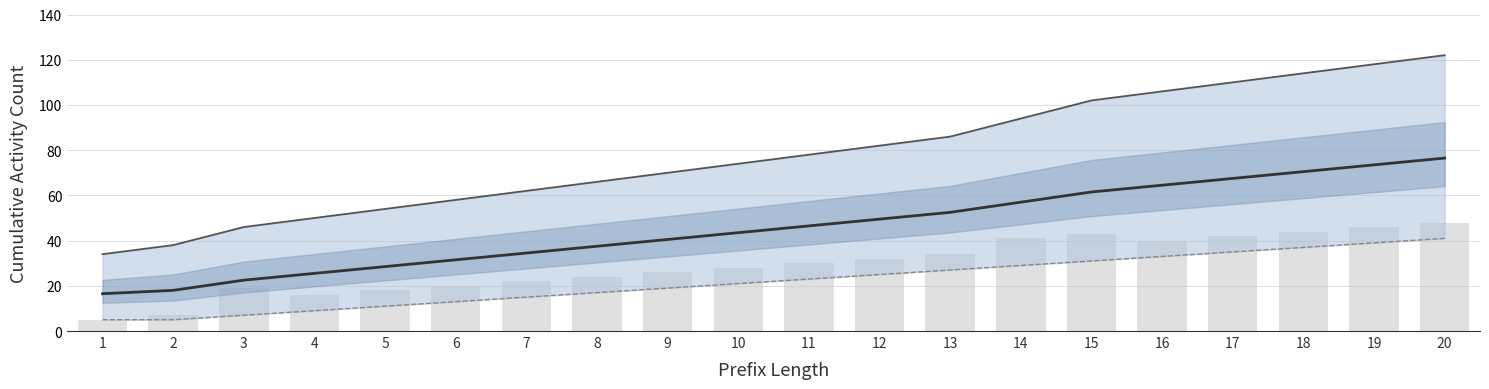

Read the Upper bound value at 12.

82.0